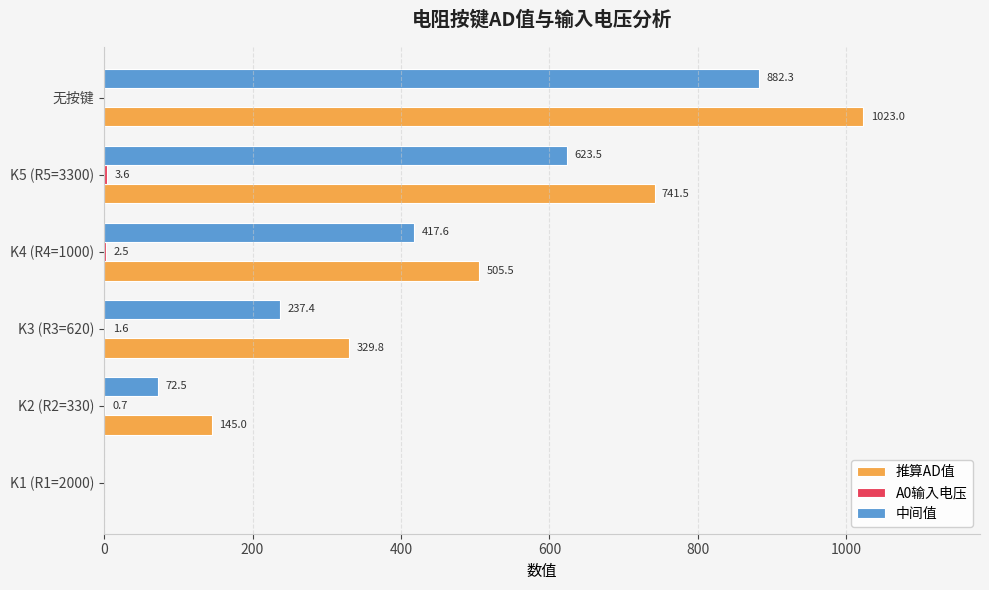

Is it true that 推算AD值 equals 505.5 at K4 (R4=1000)?

True